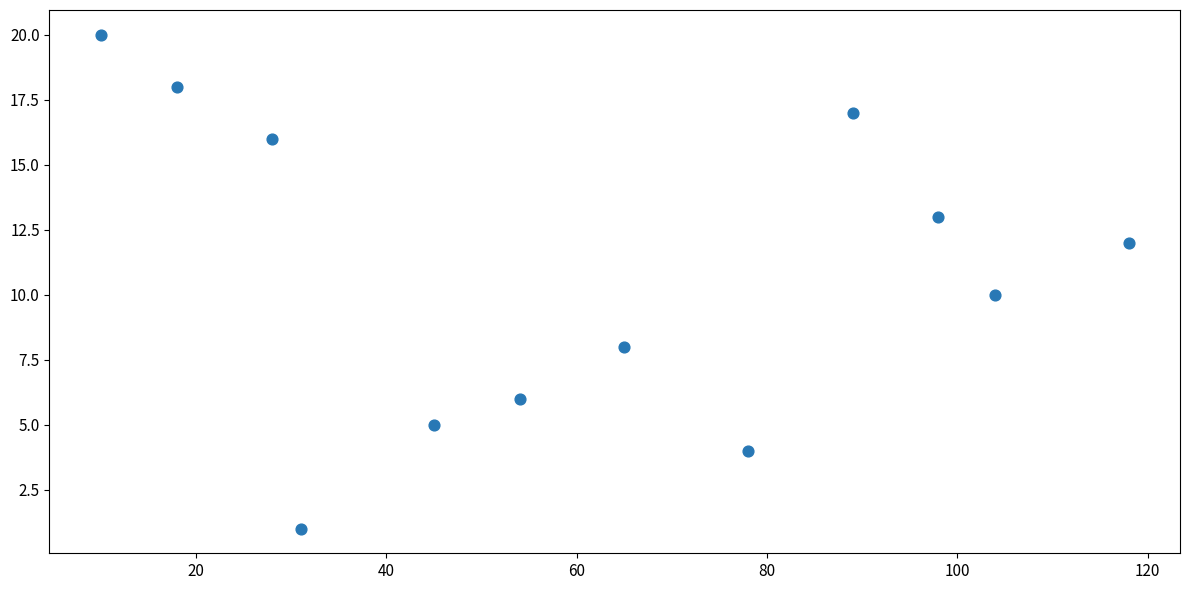

What is the range of Y values (max minus min)?

19